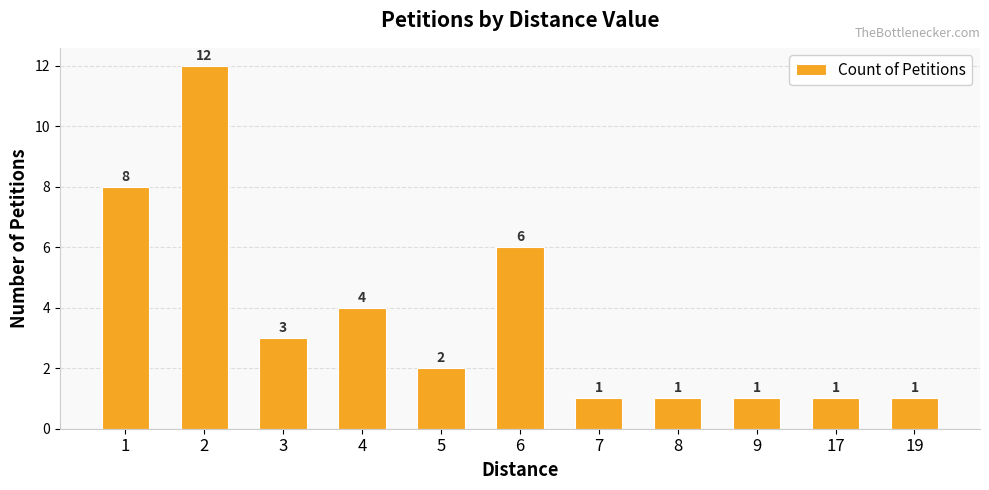

What is the difference between the second highest and second lowest values?

7